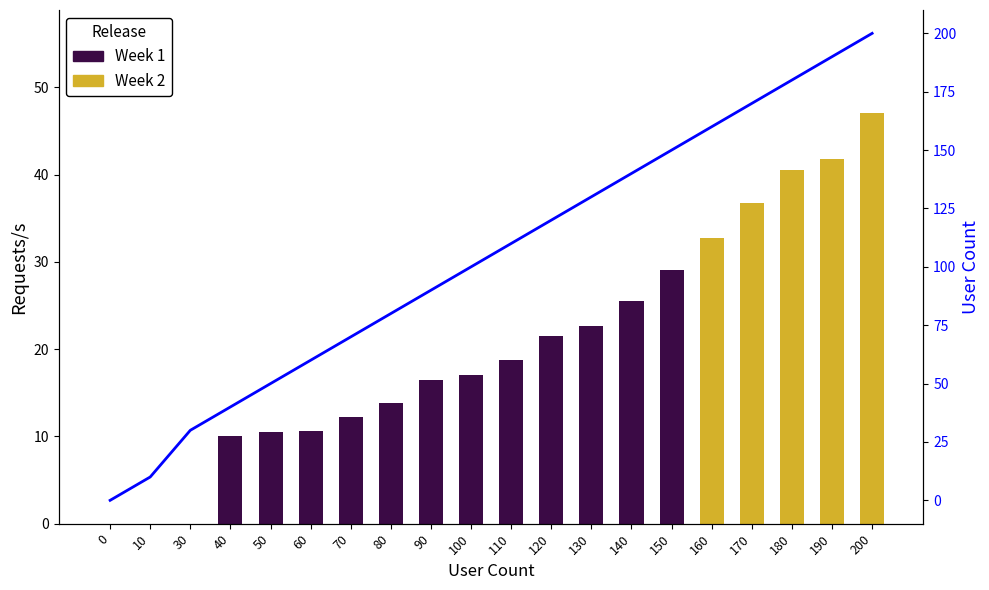

Reading left to right, list all the values displayed in this chart.

Week 1: 0=0.0	10=0.0	30=0.0	40=10.0	50=10.5	60=10.7	70=12.2	80=13.8	90=16.5	100=17.0	110=18.8	120=21.6	130=22.7	140=25.5	150=29.1	160=0.0	170=0.0	180=0.0	190=0.0	200=0.0
Week 2: 0=0.0	10=0.0	30=0.0	40=0.0	50=0.0	60=0.0	70=0.0	80=0.0	90=0.0	100=0.0	110=0.0	120=0.0	130=0.0	140=0.0	150=0.0	160=32.7	170=36.8	180=40.5	190=41.8	200=47.1
User Count: 0=0.0	10=10.0	30=30.0	40=40.0	50=50.0	60=60.0	70=70.0	80=80.0	90=90.0	100=100.0	110=110.0	120=120.0	130=130.0	140=140.0	150=150.0	160=160.0	170=170.0	180=180.0	190=190.0	200=200.0